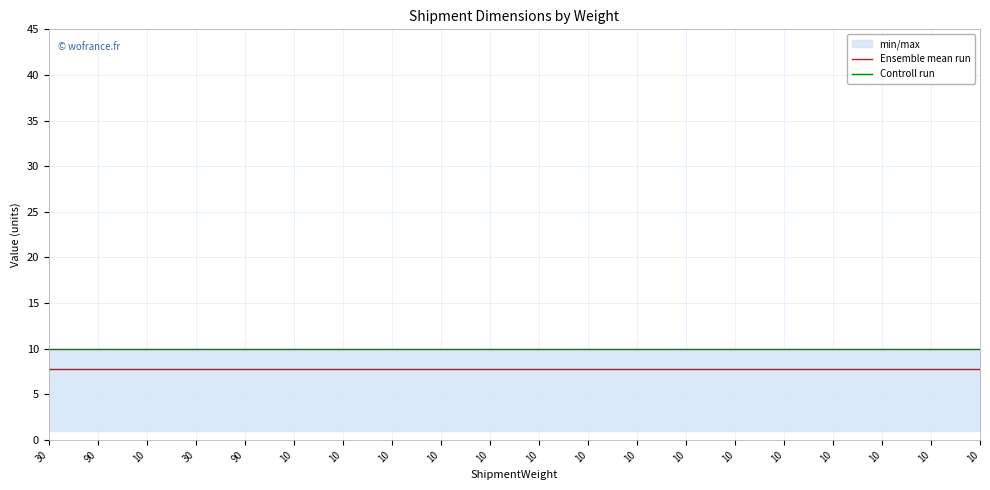

How many lines are shown in the chart?

2